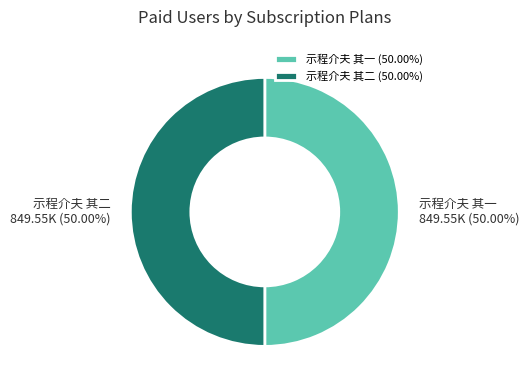

Combined, do 示程介夫 其一 and 示程介夫 其二 account for over 50%?

Yes